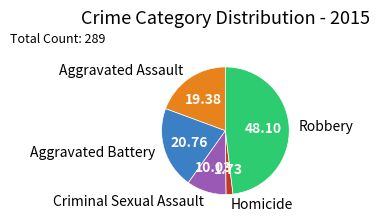

How many segments does this pie chart have?

5